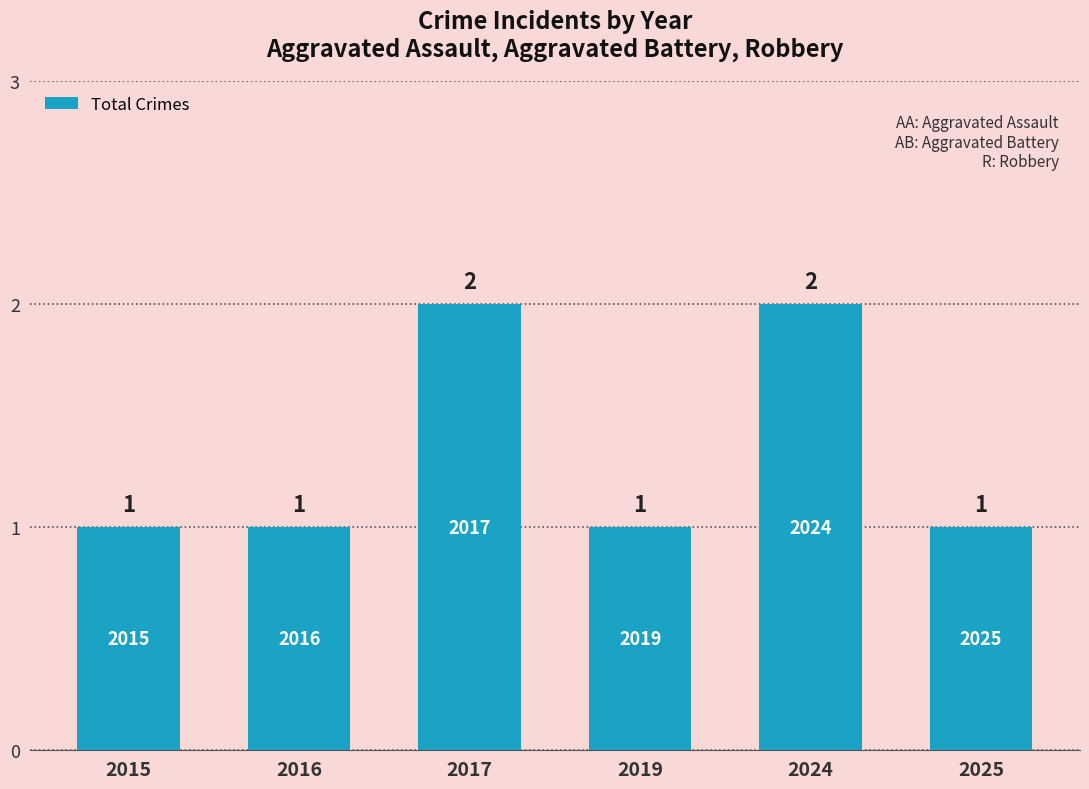

Reading right to left, extract all data points from this chart.

1	2	1	2	1	1